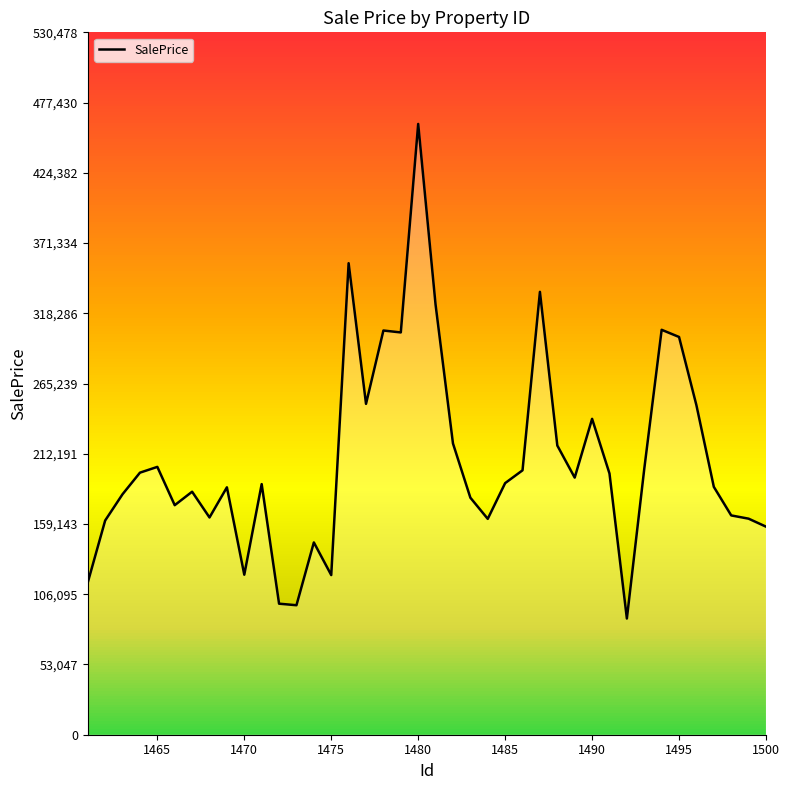

What is the maximum value shown in the chart?

461285.3